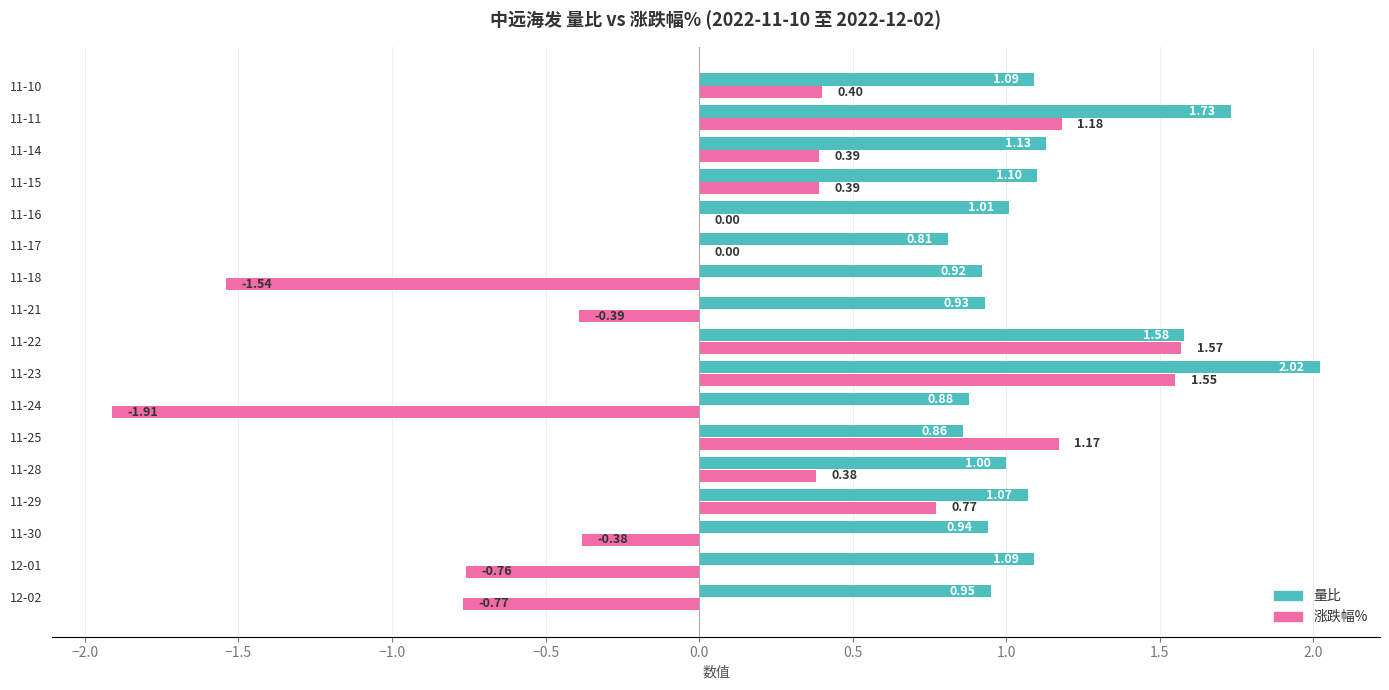

Between 11-23 and 11-10, which series saw the biggest shift?

涨跌幅%